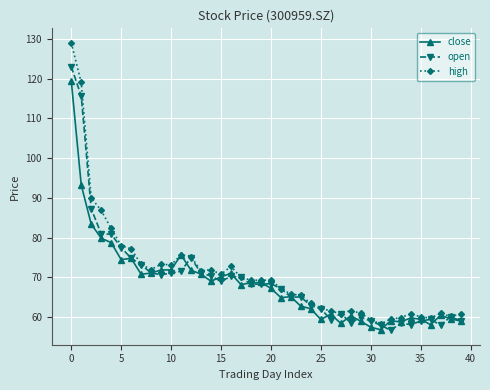

True or false: close has more than 0 points higher than both neighbors.

True